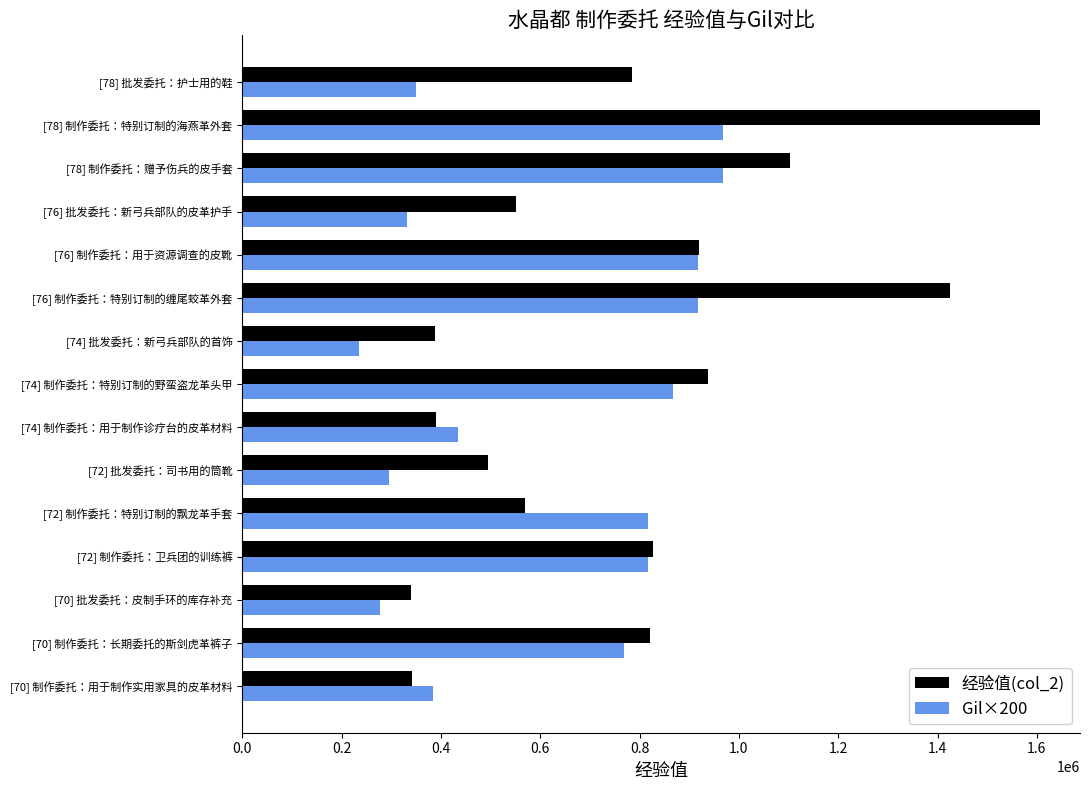

How many distinct data groups are displayed?

2